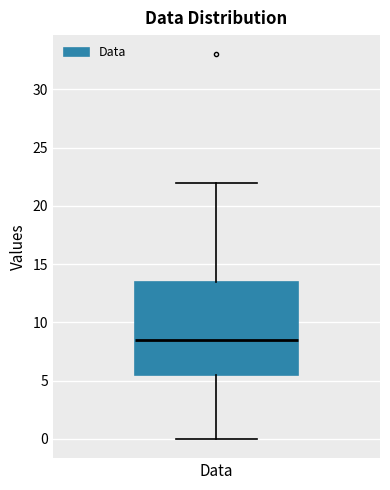

Where is the lower edge of the box for Data on the y-axis? The values are not printed on the chart, so give them approximately, as read against the axis.

5.5